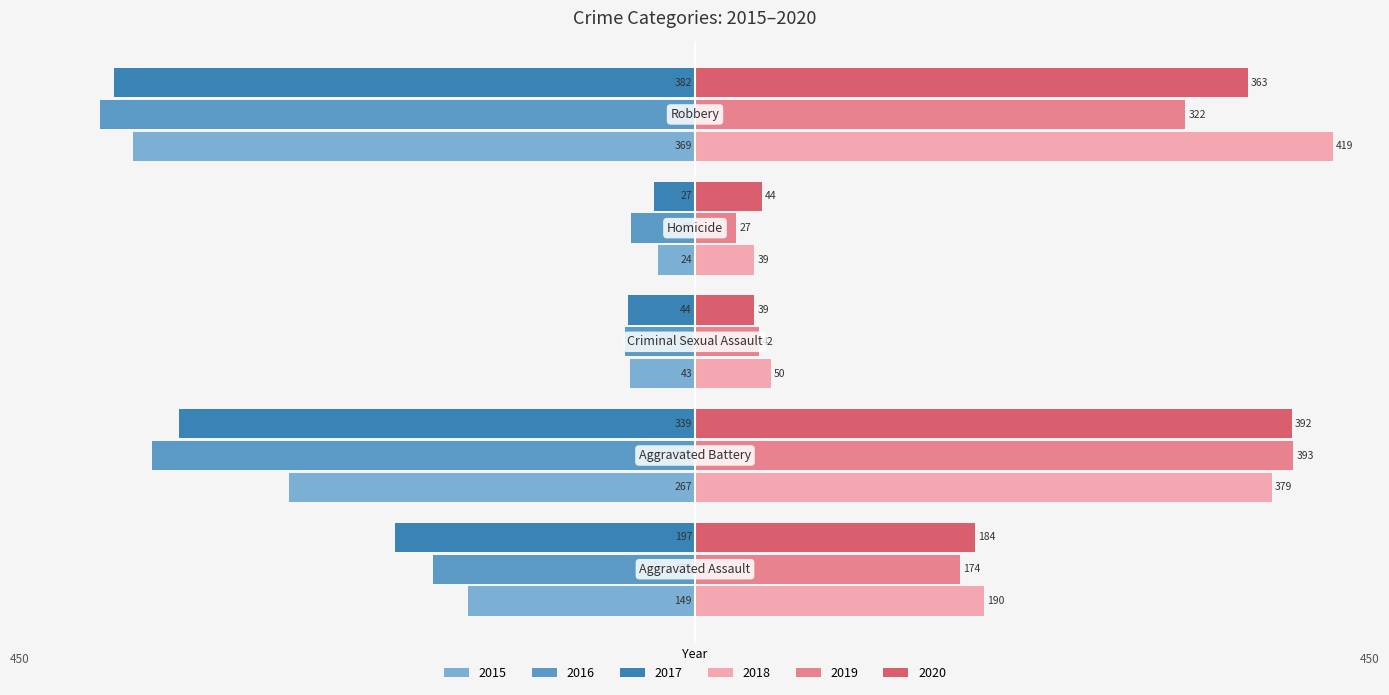

List the series in order of their peak value, lowest first.

2016, 2017, 2015, 2020, 2019, 2018